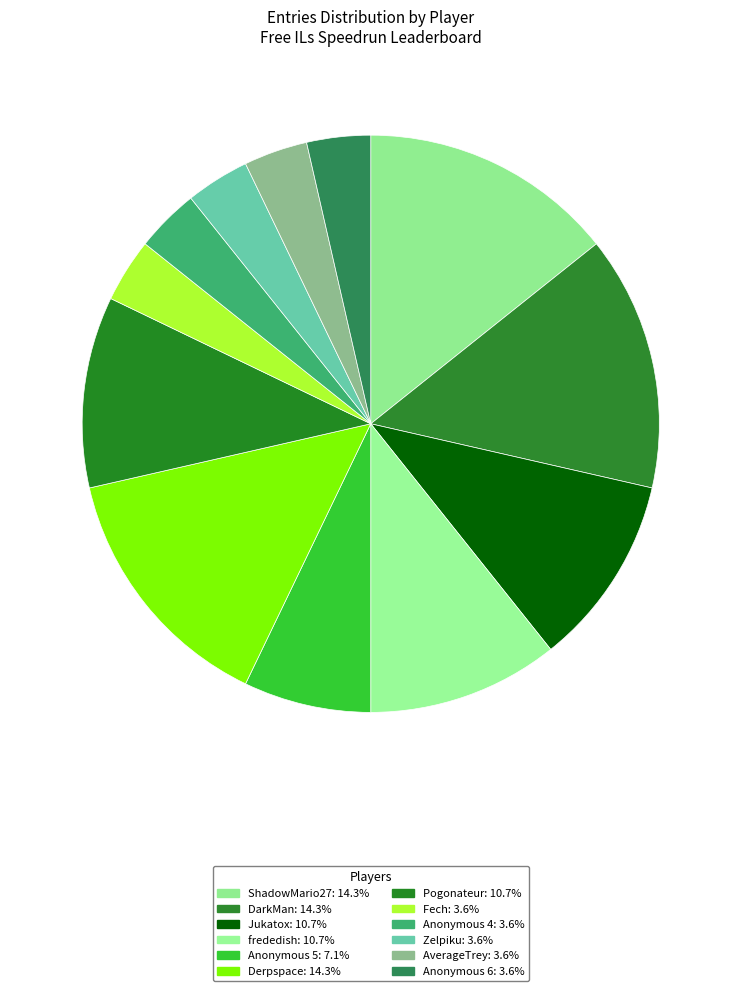

To the nearest percent, what percentage of the pie is Pogonateur?

11%